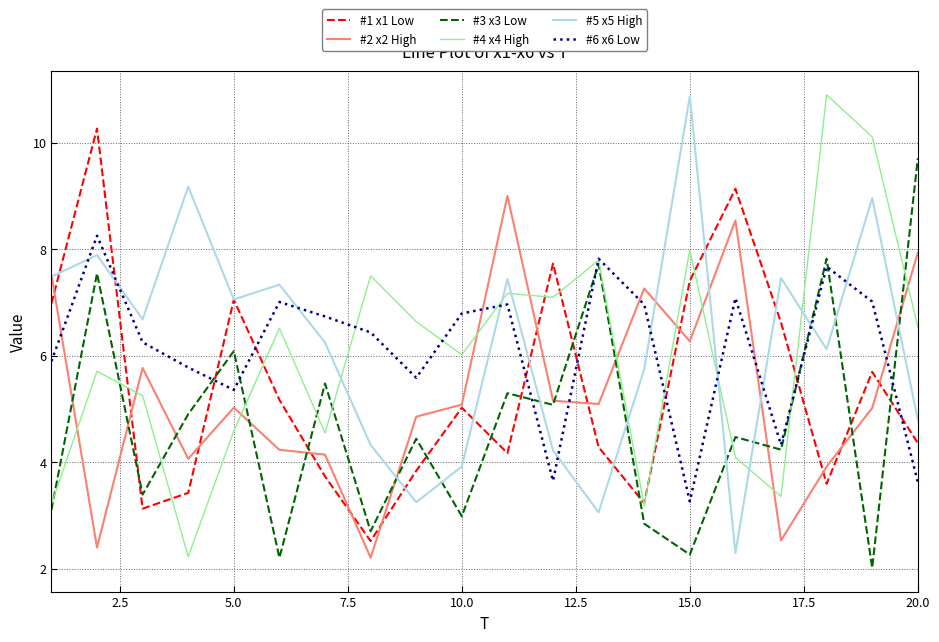

Which series has the widest spread of values?

#4 x4 High